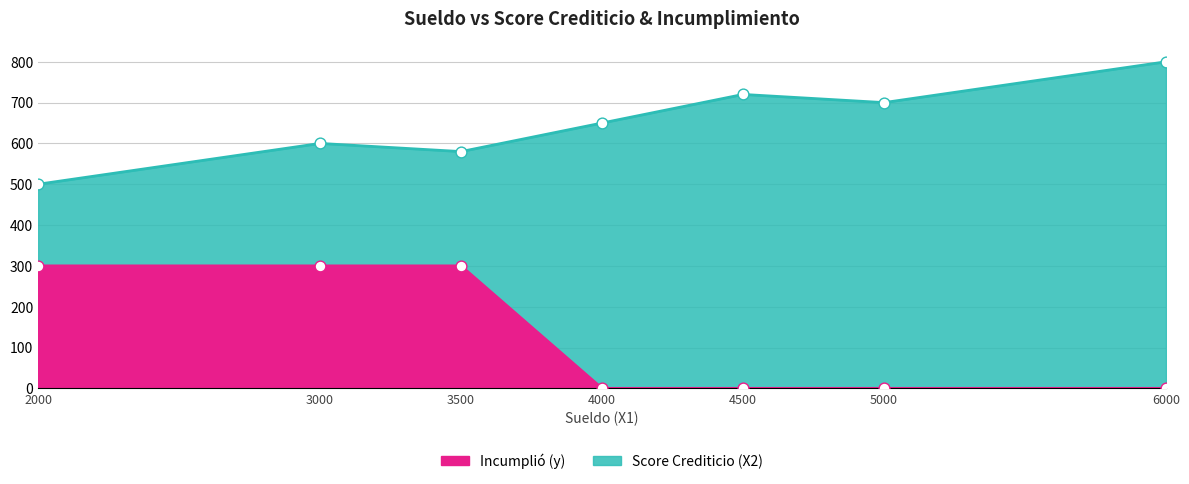

Which series contains the highest Y value?

Score Crediticio (X2)